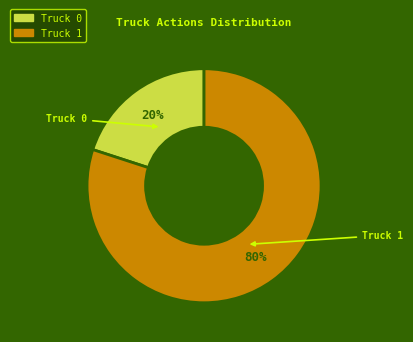

True or false: Truck 0 accounts for 20% of the total.

True